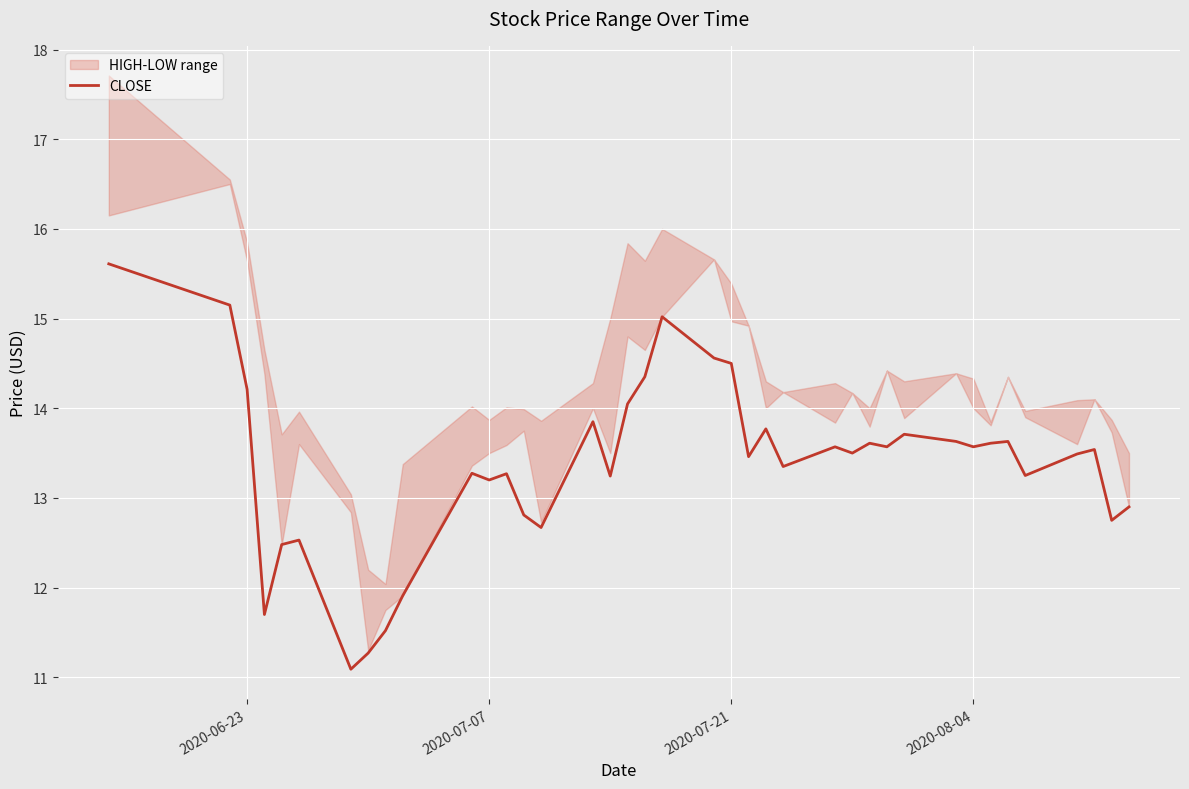

What is the minimum value for CLOSE?

11.1